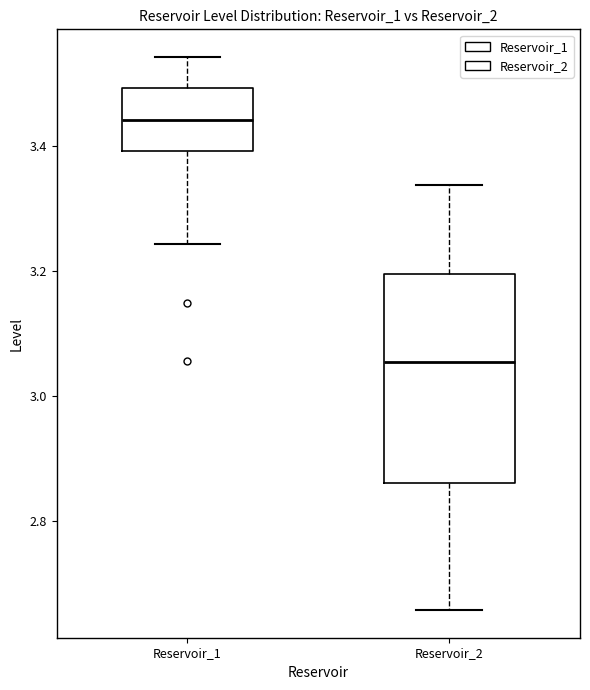

Comparing the boxes themselves (not the whiskers), which one is the tallest?

Reservoir_2